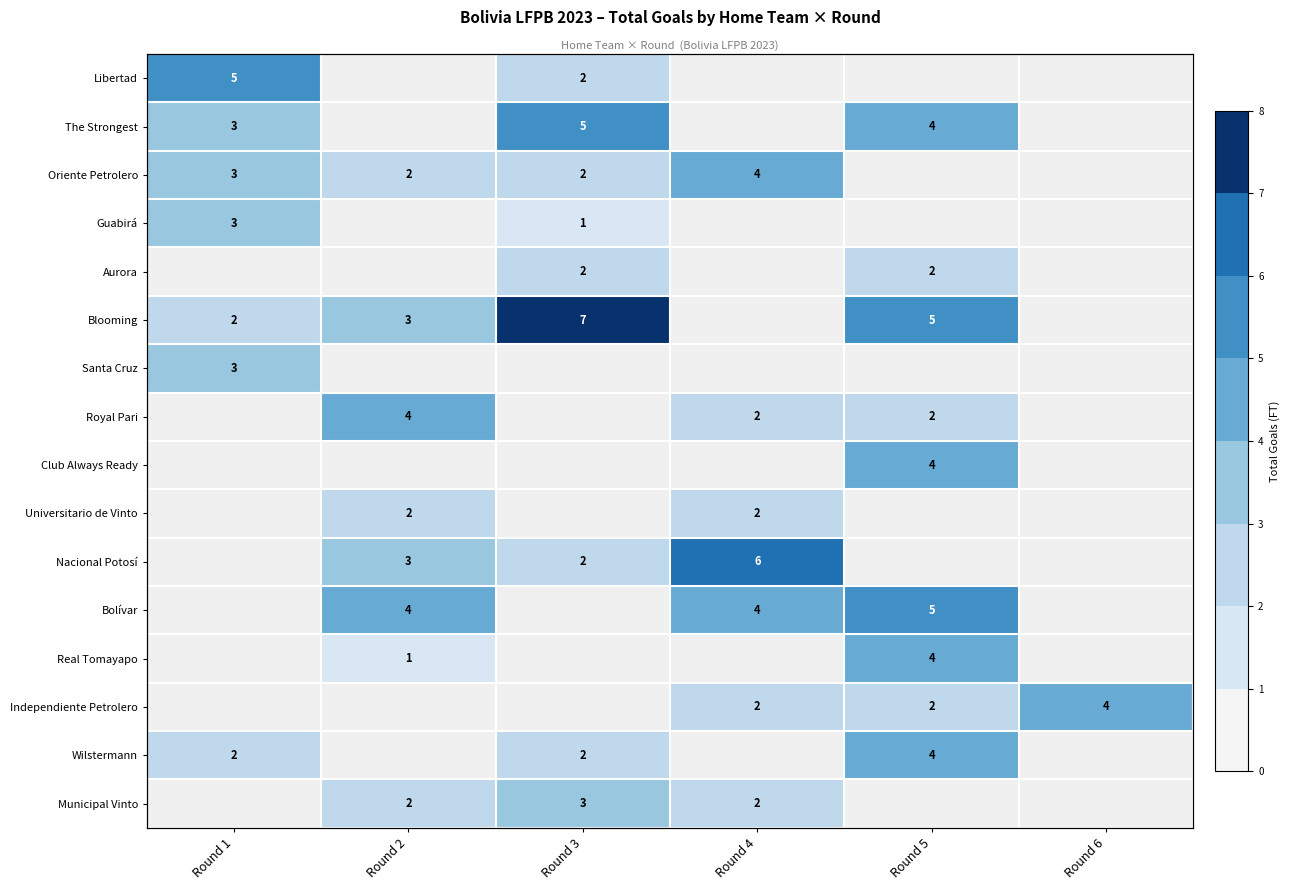

Rank the series by their maximum value, from highest to lowest.

Blooming, Nacional Potosí, Libertad, The Strongest, Bolívar, Oriente Petrolero, Royal Pari, Club Always Ready, Real Tomayapo, Independiente Petrolero, Wilstermann, Guabirá, Santa Cruz, Municipal Vinto, Aurora, Universitario de Vinto